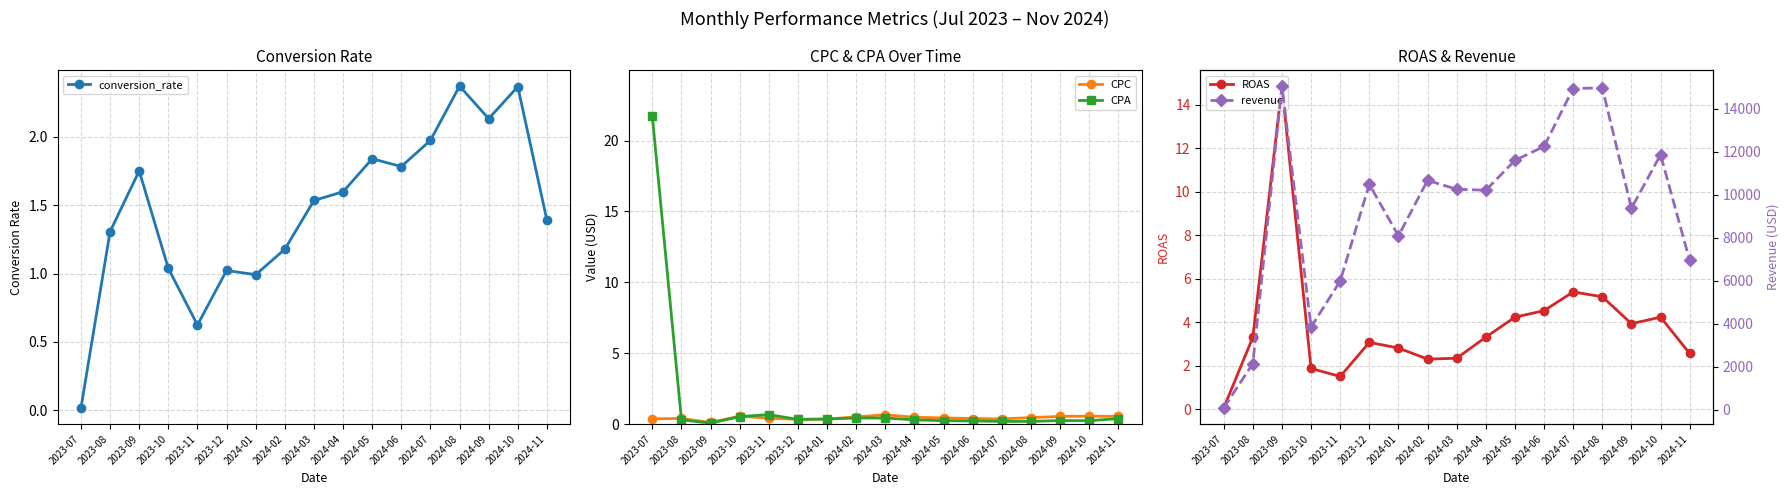

Between 2024-02 and 2024-07, which series saw the biggest shift?

revenue